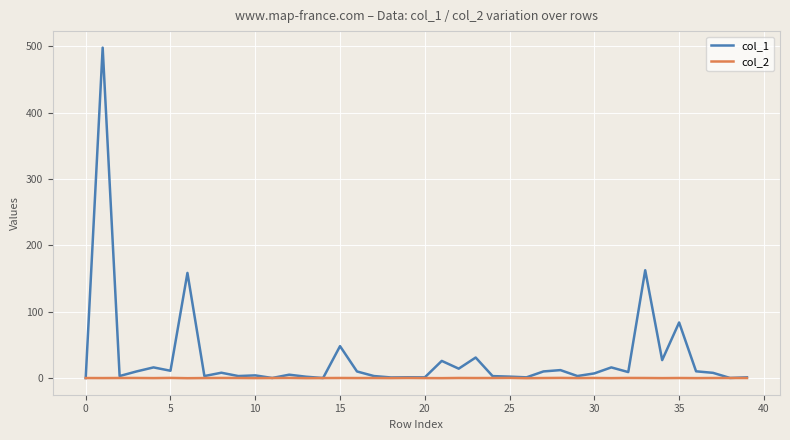

What is the difference between the maximum and minimum values in the col_2 series?

0.5